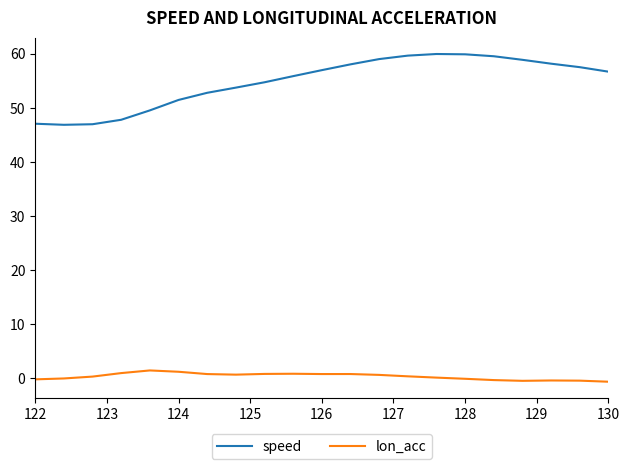

Which series has the largest range (max minus min)?

speed